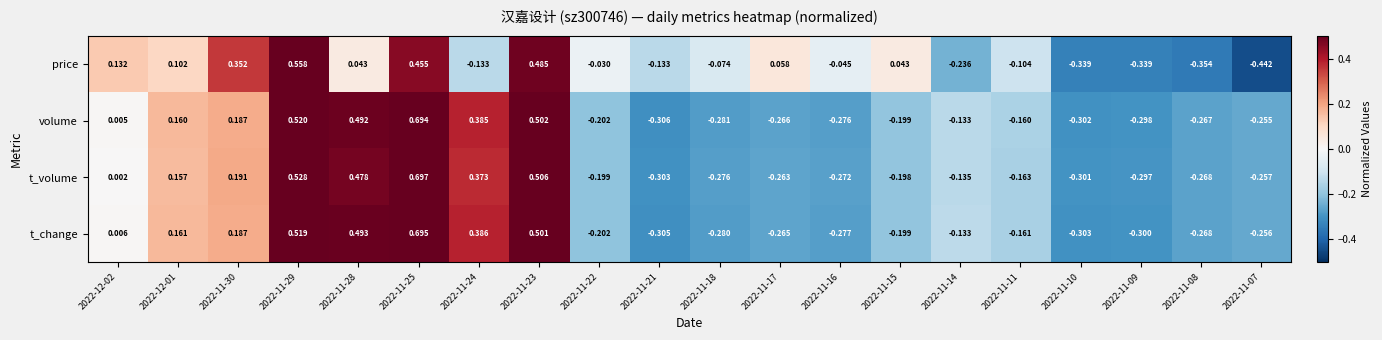

List the series in order of their peak value, lowest first.

price, volume, t_change, t_volume